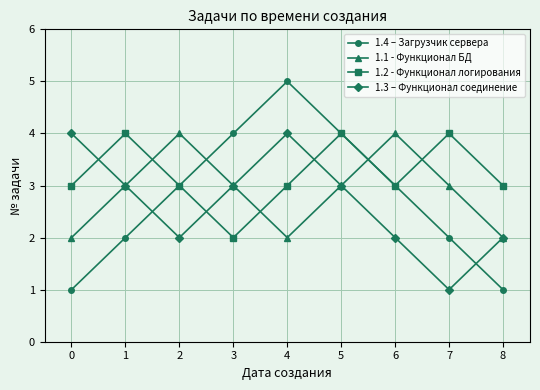

The 1.2 - Функционал логирования series shows 1 at 3. True or false?

False